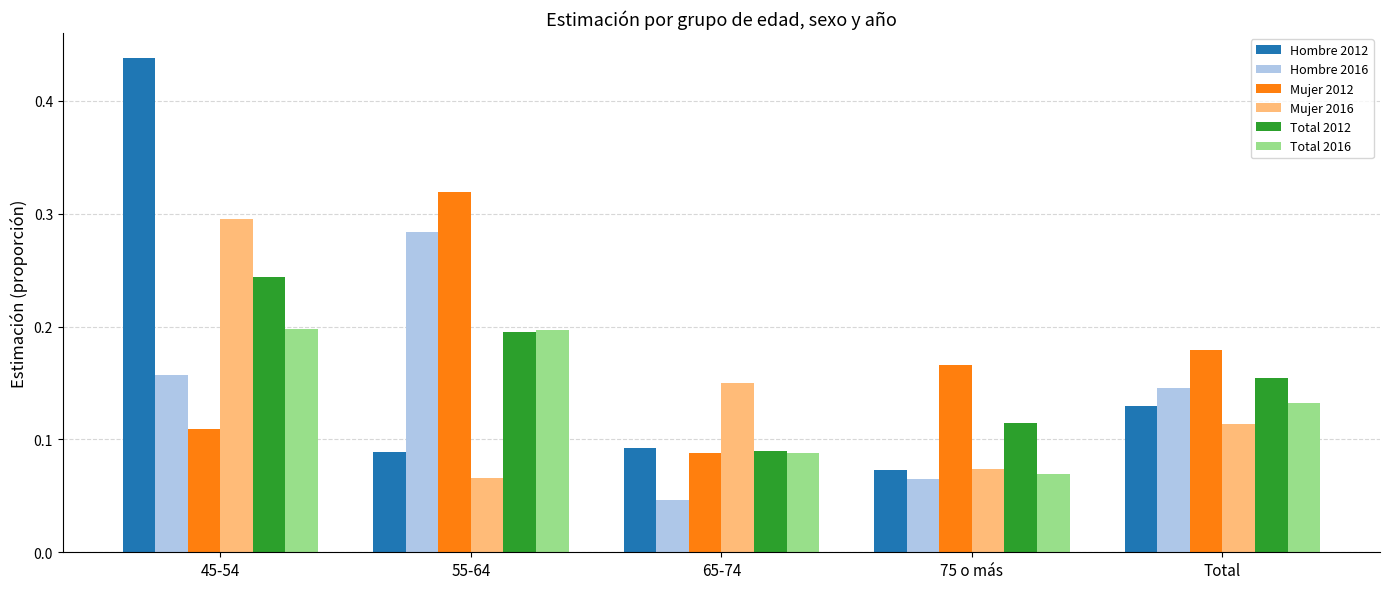

Which series has the largest range (max minus min)?

Hombre 2012